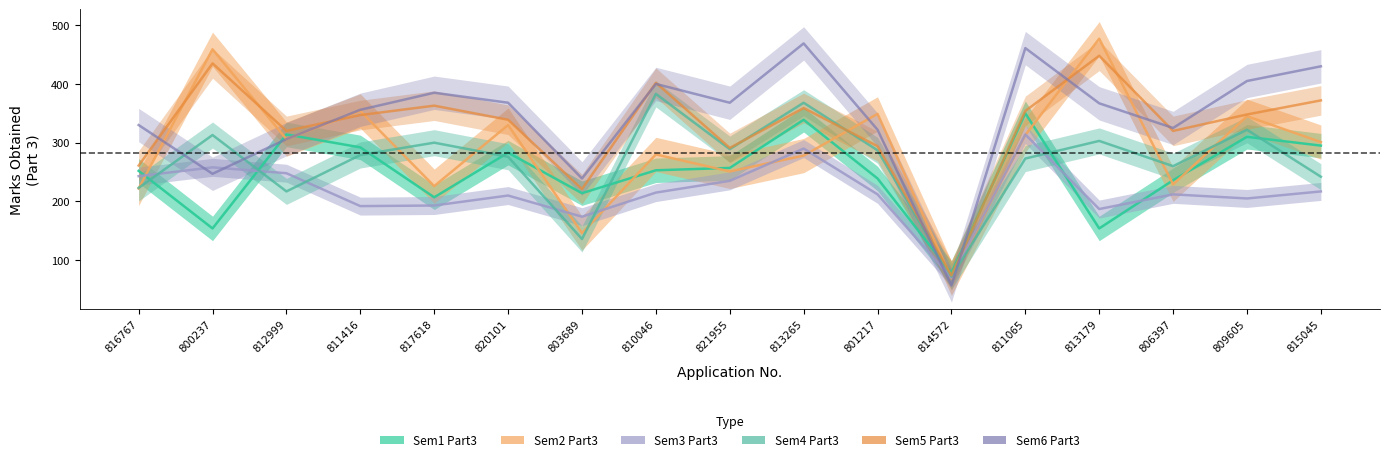

What position from the left is 812999?

3